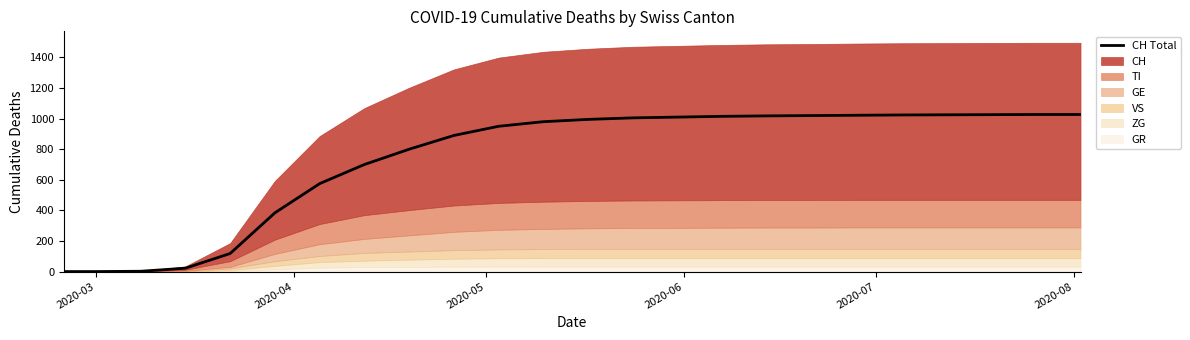

What is the maximum value shown in the chart?

1027